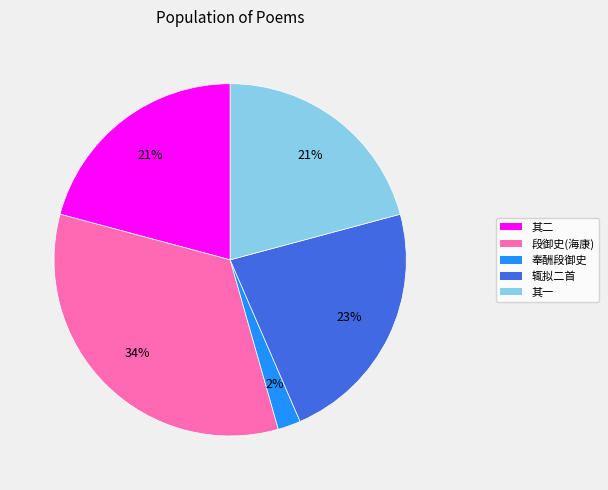

To the nearest percent, what is the average slice percentage?

20%